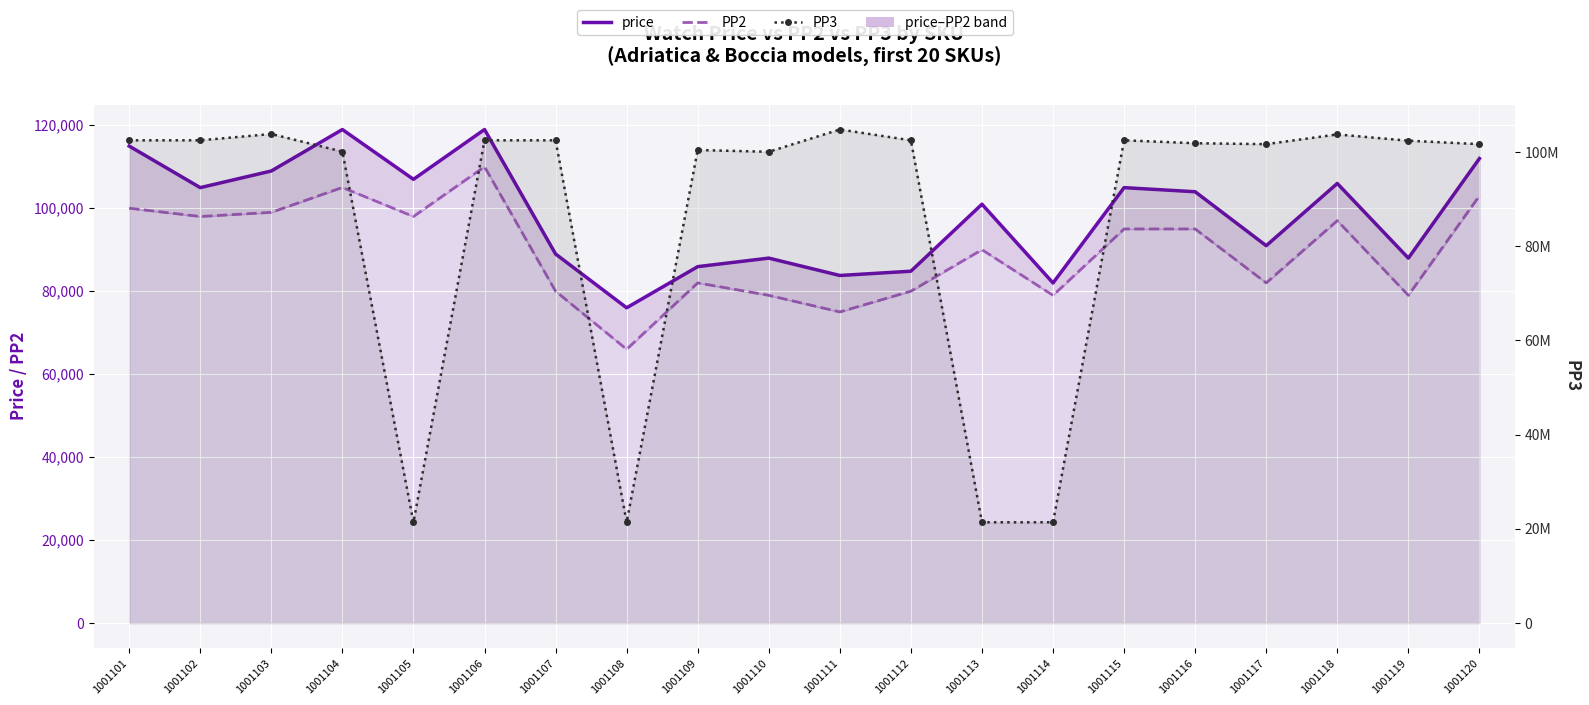

Which series changed the most between 1001105 and 1001109?

PP3